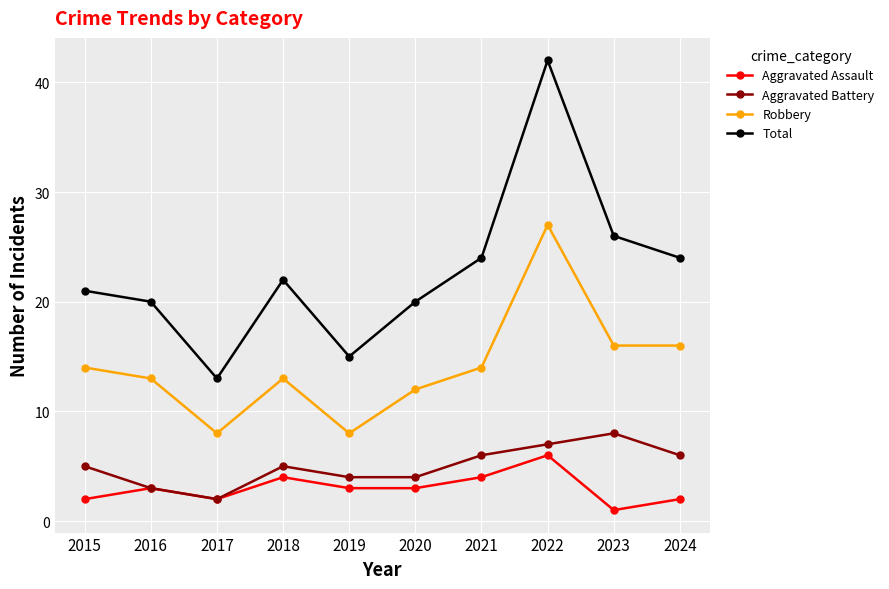

Where is Total nearest to the value 27?

2023